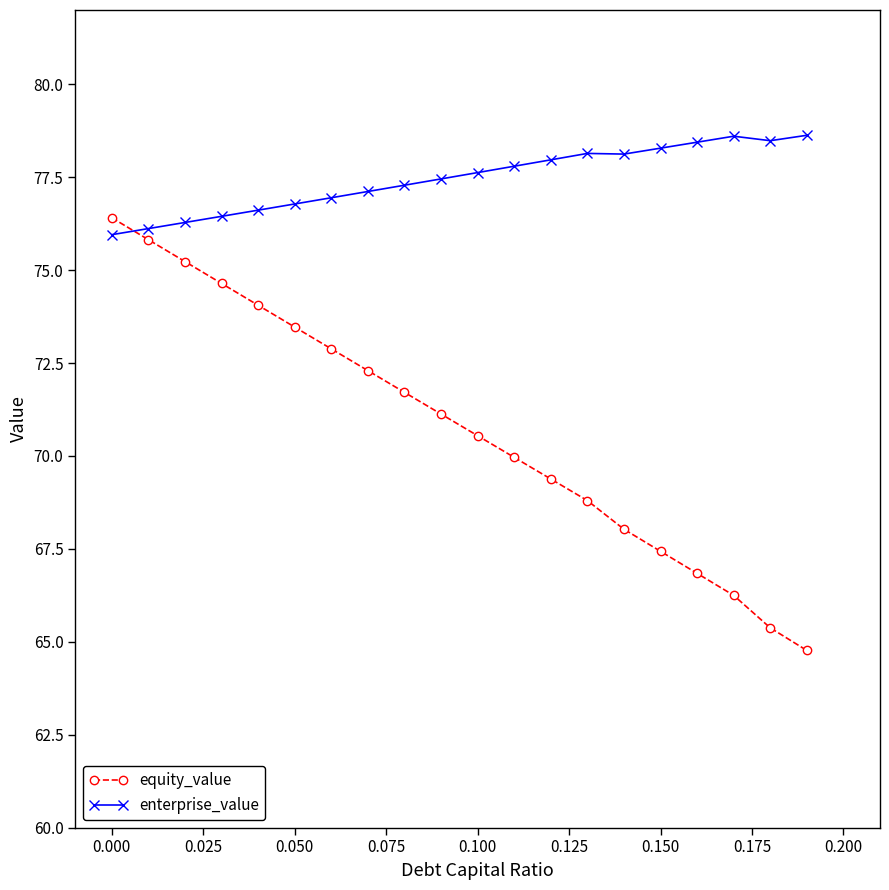

List the series in order of their overall mean, highest first.

enterprise_value, equity_value